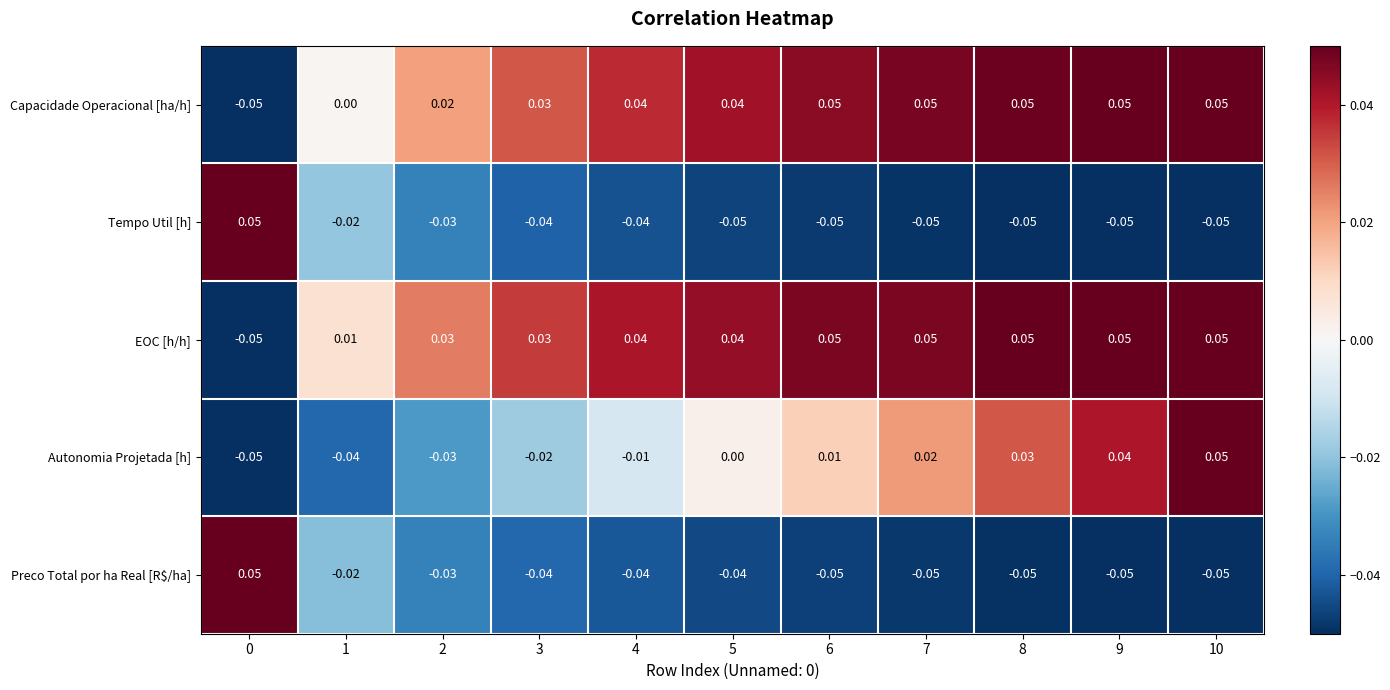

Is the value of Autonomia Projetada [h] at 2 greater than the value of EOC [h/h] at 0?

Yes